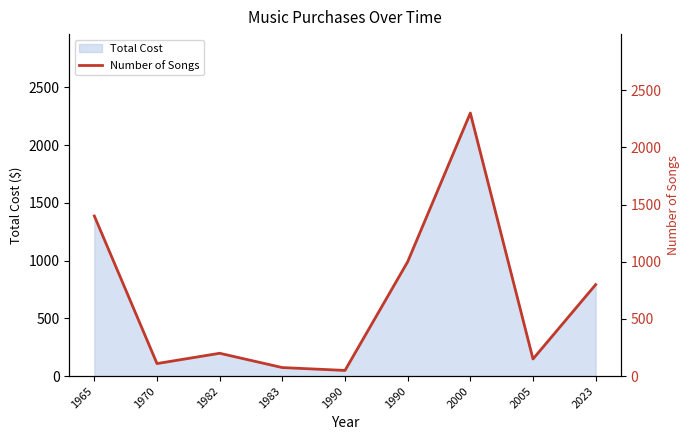

How many lines are shown in the chart?

1